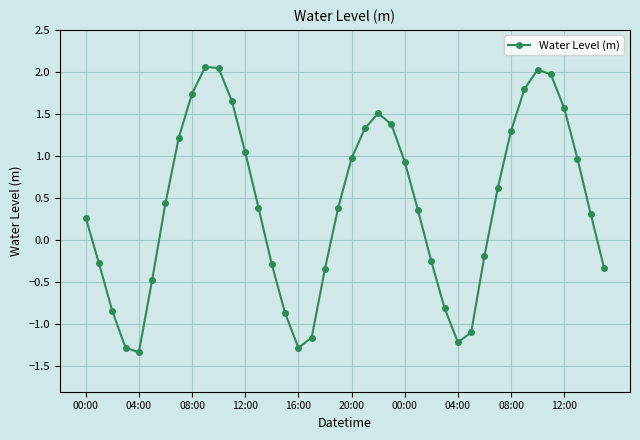

What is the smallest value displayed?

-1.3